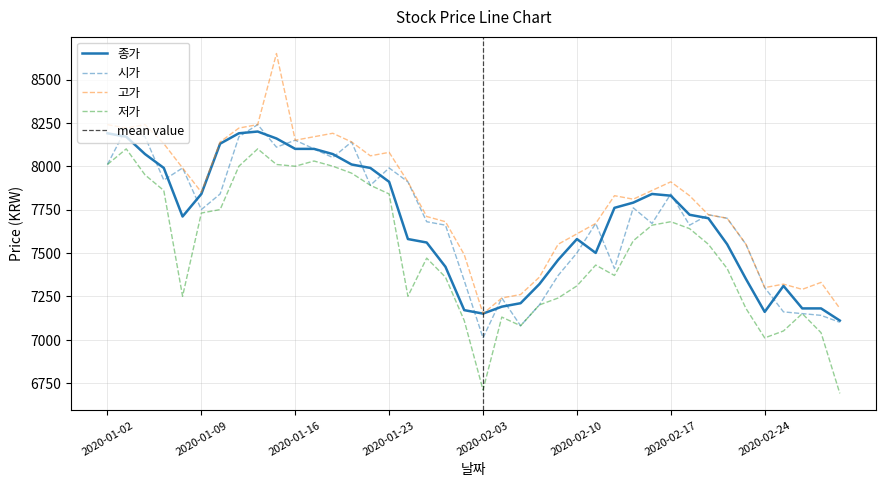

At which category is the sum across all series the highest?

2020-01-15